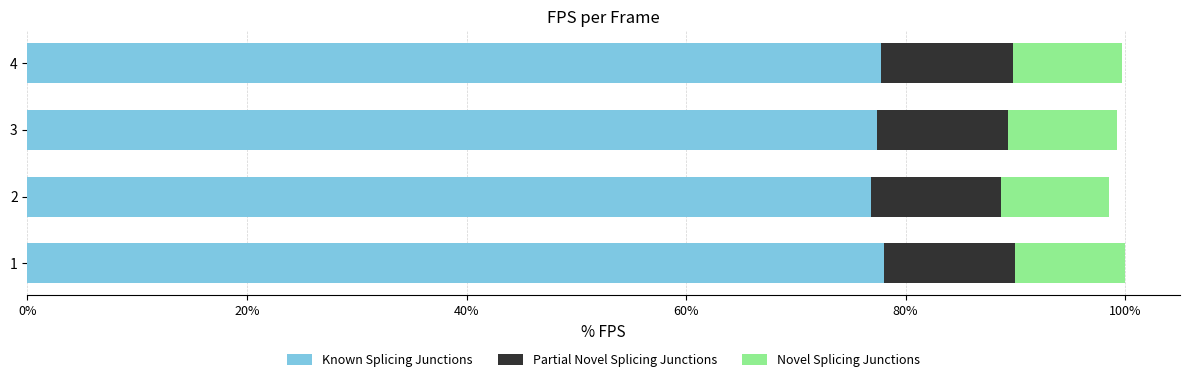

Reading left to right, extract all data points from this chart.

Known Splicing Junctions: 19.6	19.3	19.5	19.6
Partial Novel Splicing Junctions: 3.0	3.0	3.0	3.0
Novel Splicing Junctions: 2.5	2.5	2.5	2.5